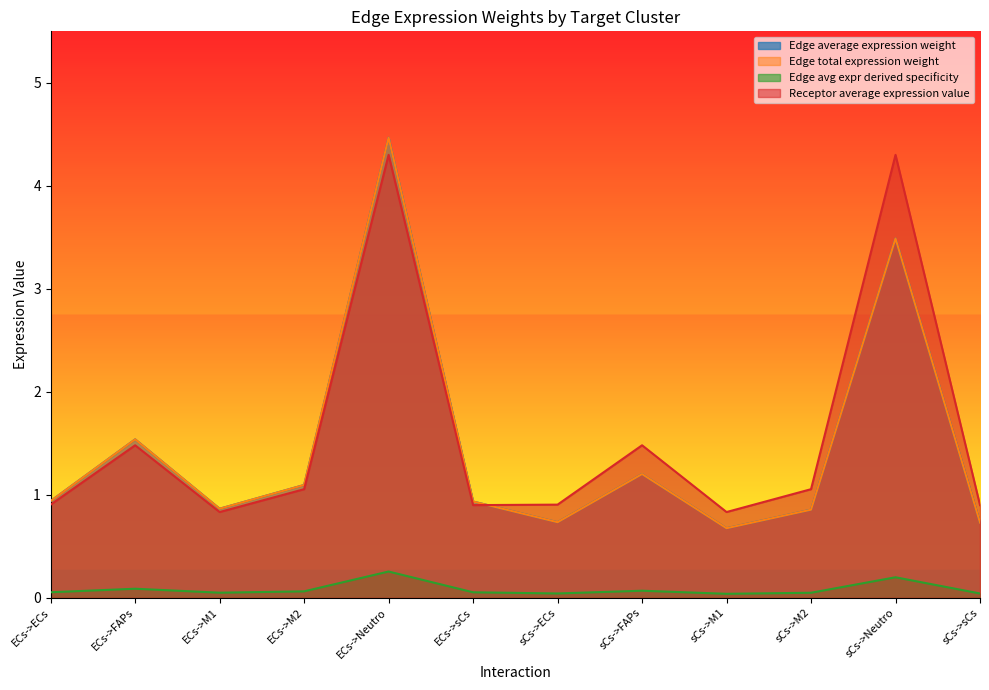

What is the label of the 11th point from the left?

sCs->Neutro